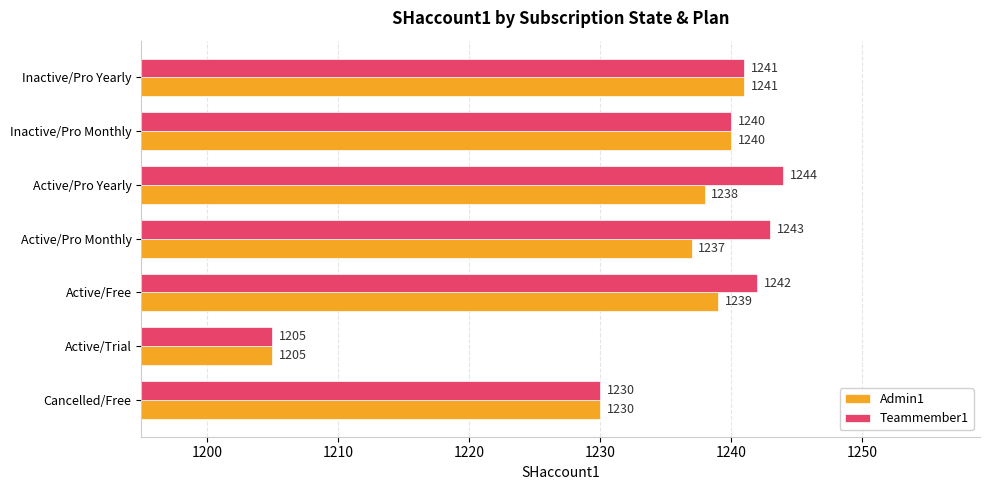

Which series changed the most between Cancelled/Free and Active/Free?

Teammember1